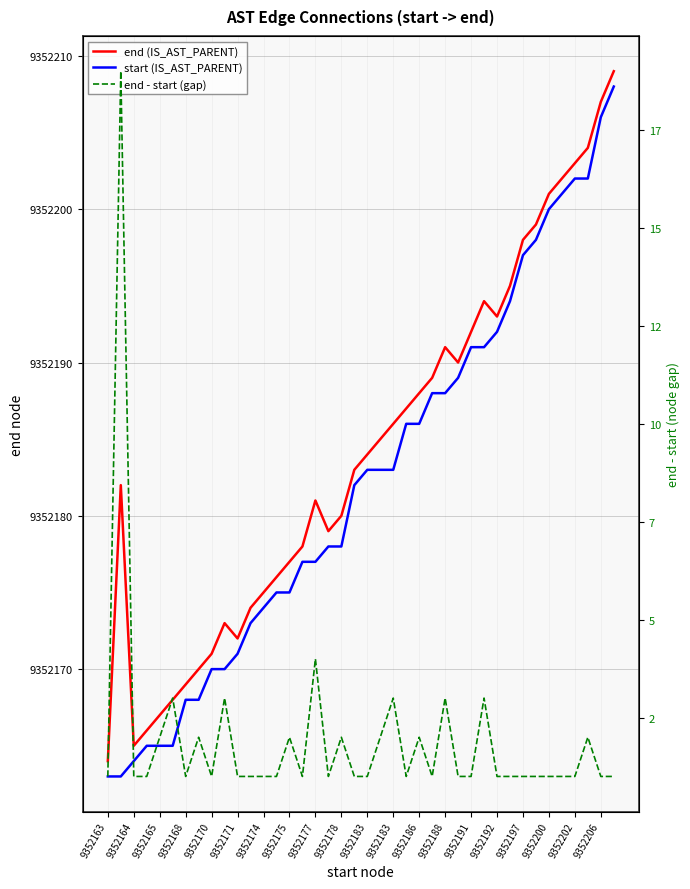

True or false: start (IS_AST_PARENT) and end - start (gap) cross at least once.

False